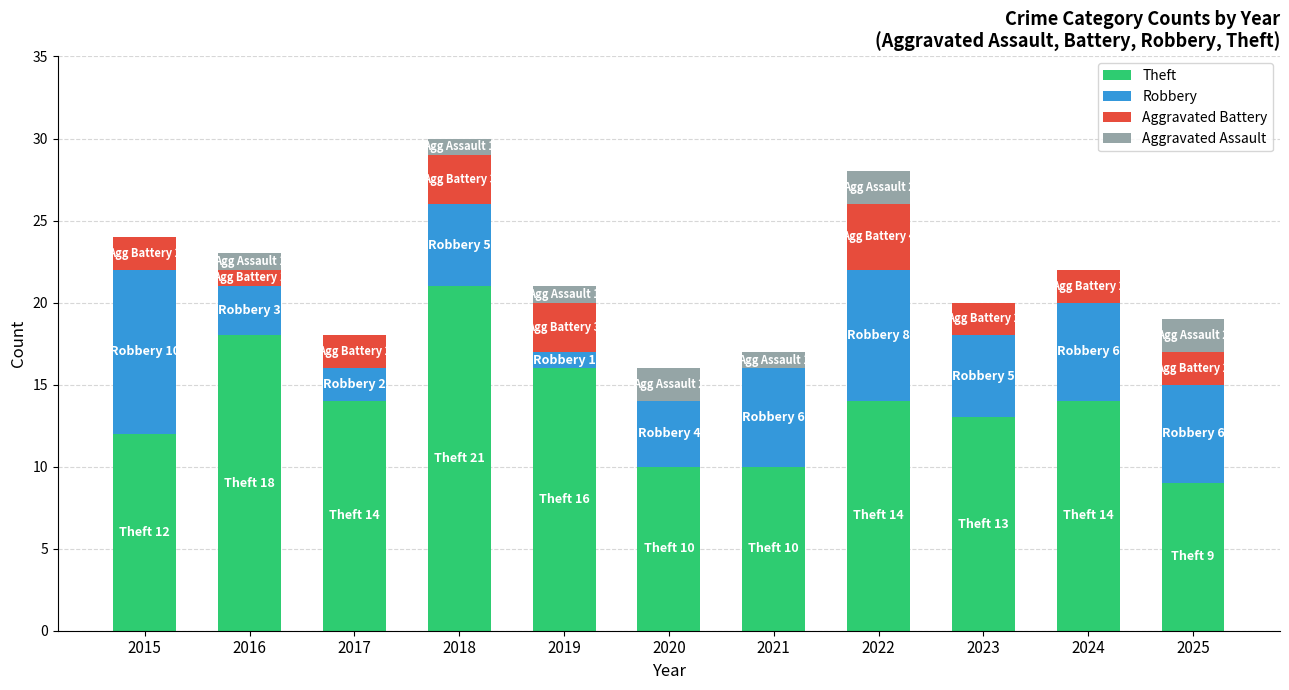

What is the maximum value for Theft?

21